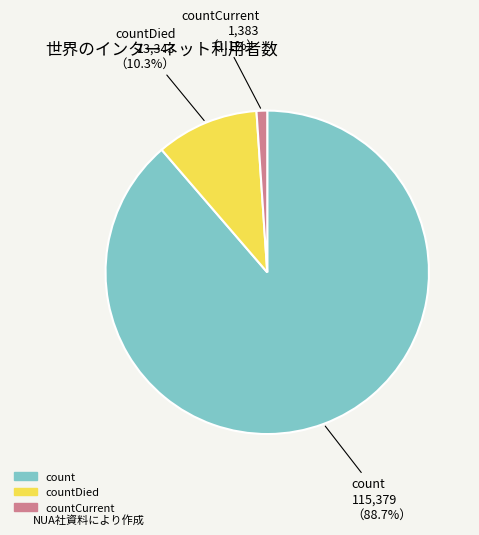

What is the largest slice in the pie chart?

count